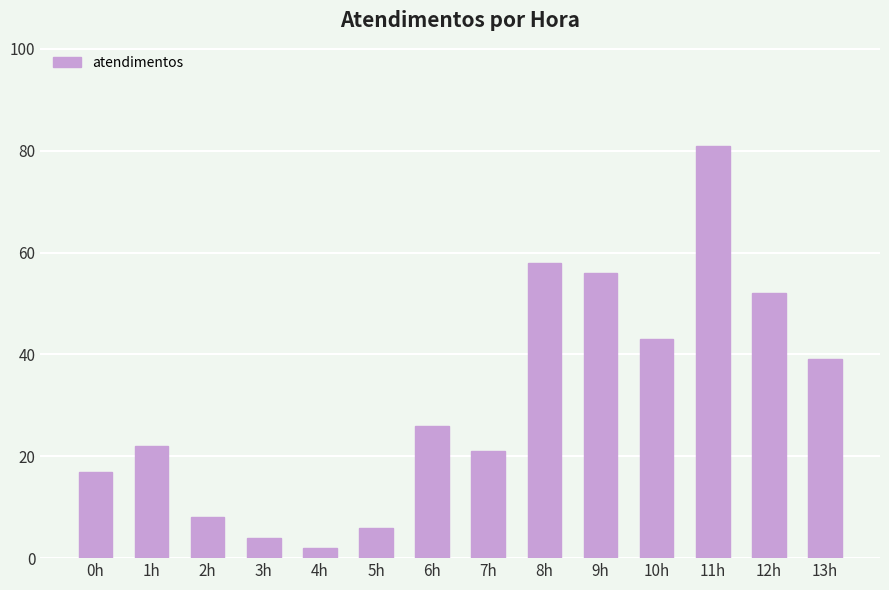

Reading left to right, what are all the values shown in this chart?

0h=17	1h=22	2h=8	3h=4	4h=2	5h=6	6h=26	7h=21	8h=58	9h=56	10h=43	11h=81	12h=52	13h=39